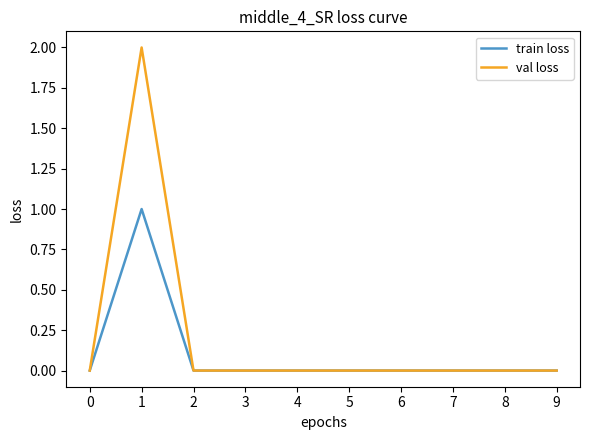

At which category is the sum across all series the highest?

1